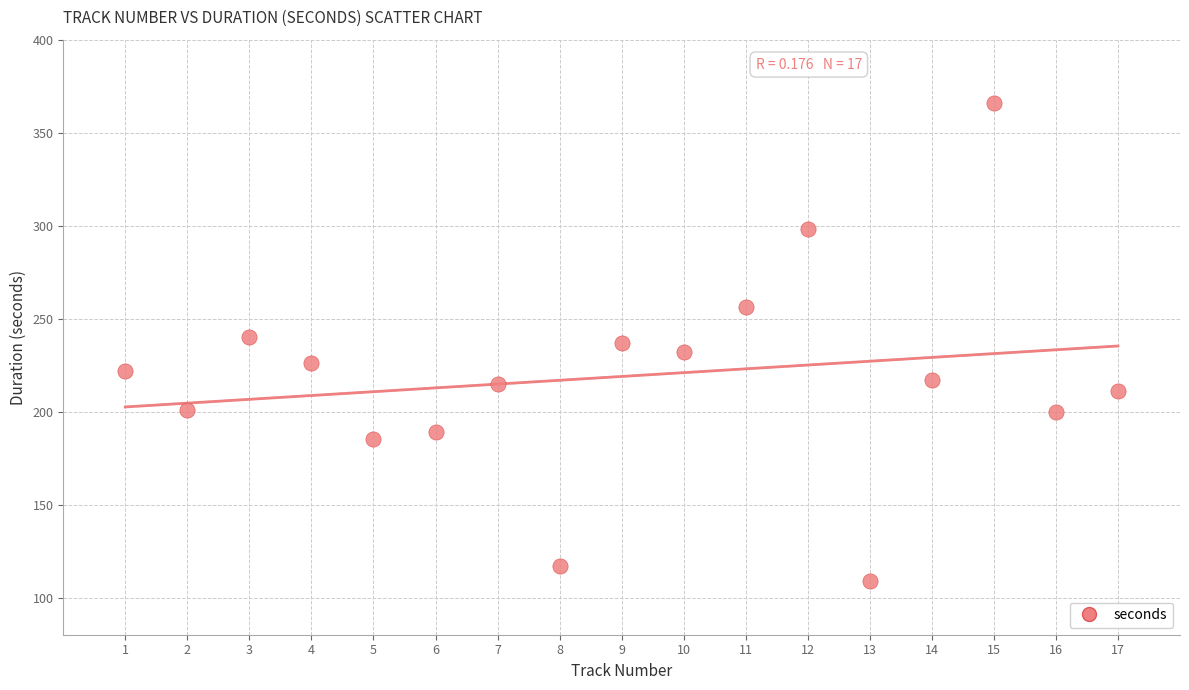

What is the range of Y values (max minus min)?

257